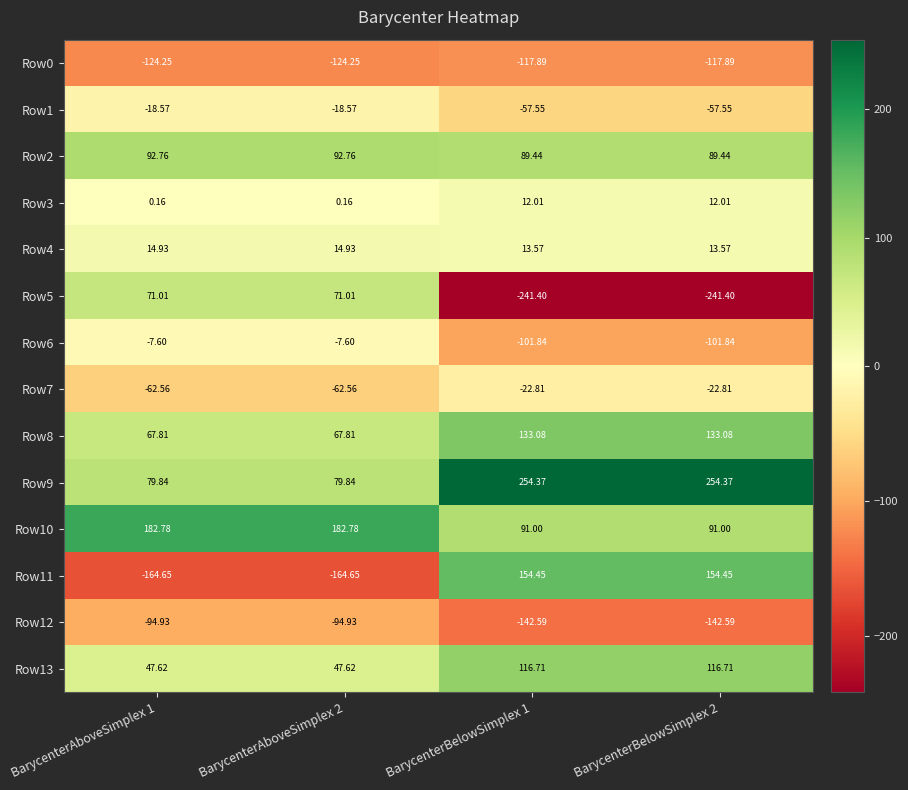

Is the value of Row0 at BarycenterAboveSimplex 2 greater than the value of Row4 at BarycenterAboveSimplex 2?

No